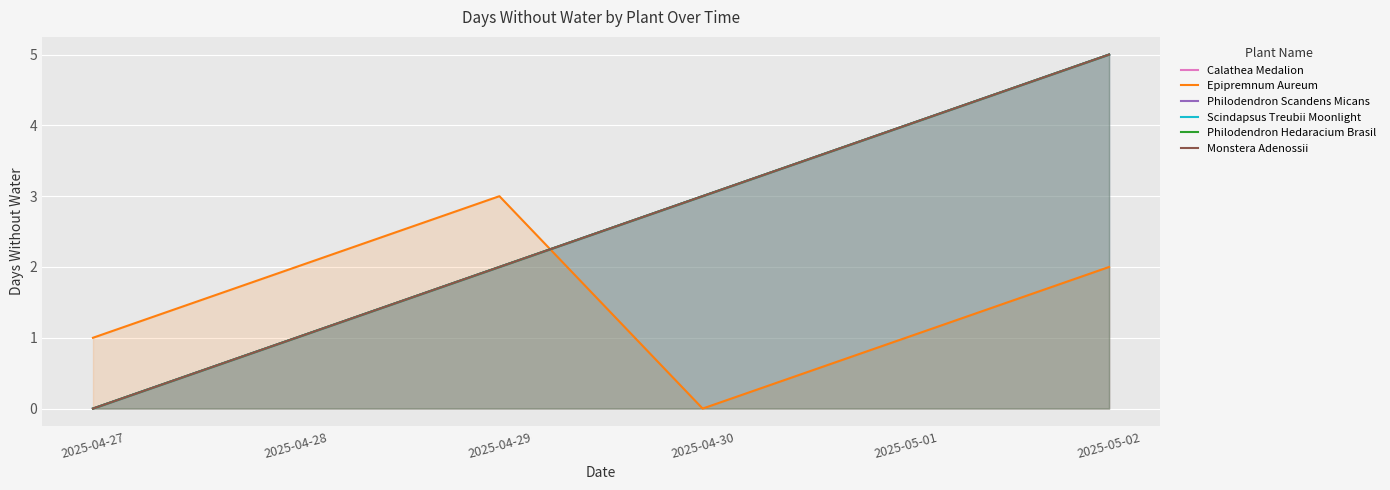

Reading left to right, what are all the values shown in this chart?

Calathea Medalion: 2025-04-27=0	2025-04-28=1	2025-04-29=2	2025-04-30=3	2025-05-01=4	2025-05-02=5
Epipremnum Aureum: 2025-04-27=1	2025-04-28=2	2025-04-29=3	2025-04-30=0	2025-05-01=1	2025-05-02=2
Philodendron Scandens Micans: 2025-04-27=0	2025-04-28=1	2025-04-29=2	2025-04-30=3	2025-05-01=4	2025-05-02=5
Scindapsus Treubii Moonlight: 2025-04-27=0	2025-04-28=1	2025-04-29=2	2025-04-30=3	2025-05-01=4	2025-05-02=5
Philodendron Hedaracium Brasil: 2025-04-27=0	2025-04-28=1	2025-04-29=2	2025-04-30=3	2025-05-01=4	2025-05-02=5
Monstera Adenossii: 2025-04-27=0	2025-04-28=1	2025-04-29=2	2025-04-30=3	2025-05-01=4	2025-05-02=5